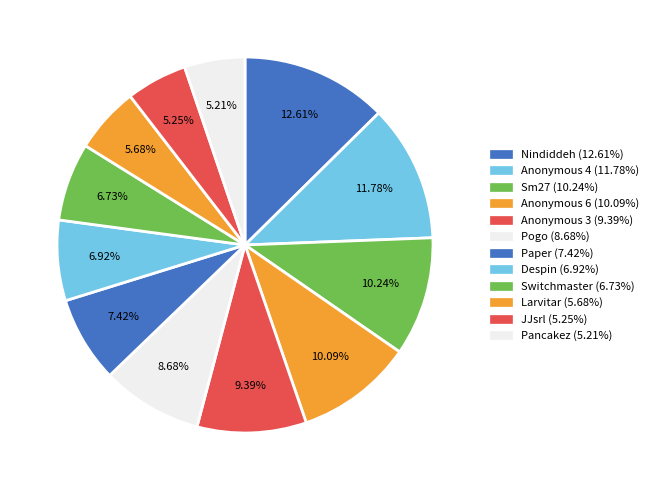

To the nearest percent, what percentage of the pie is Anonymous 4?

12%